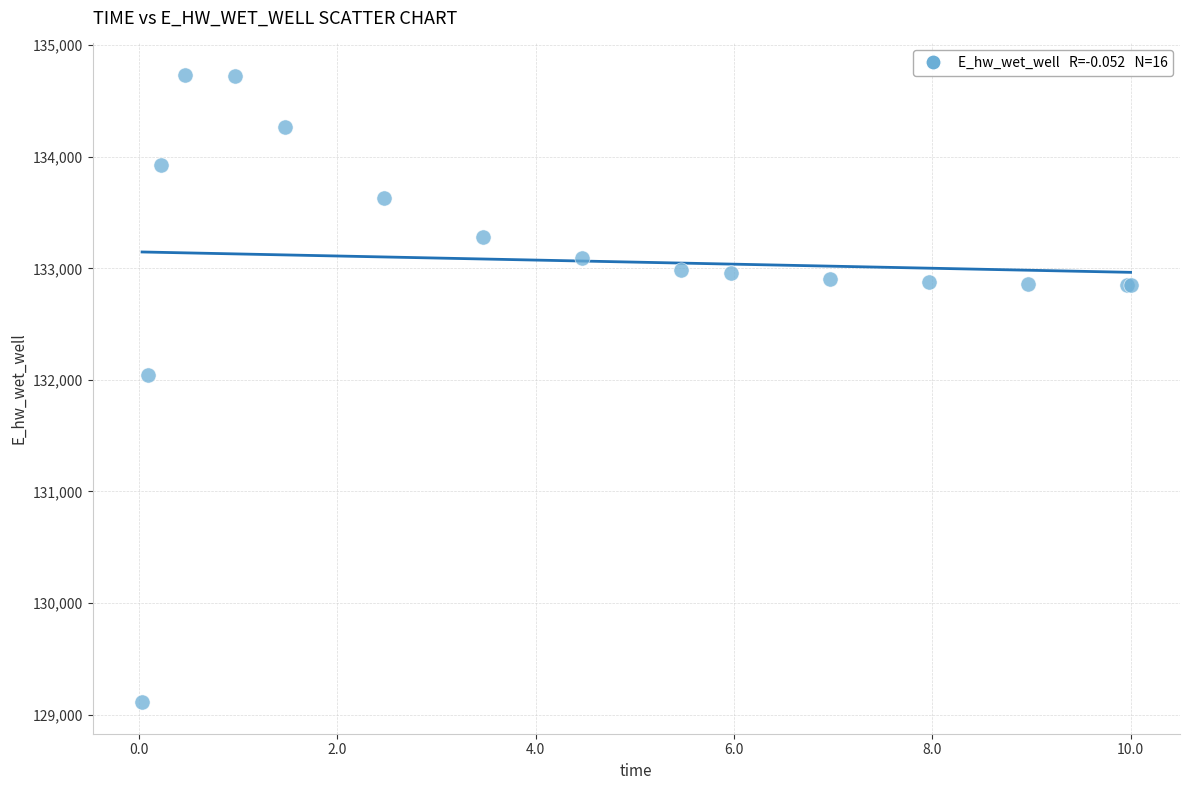

What Y value in the scatter plot is closest to 131922?

132044.9